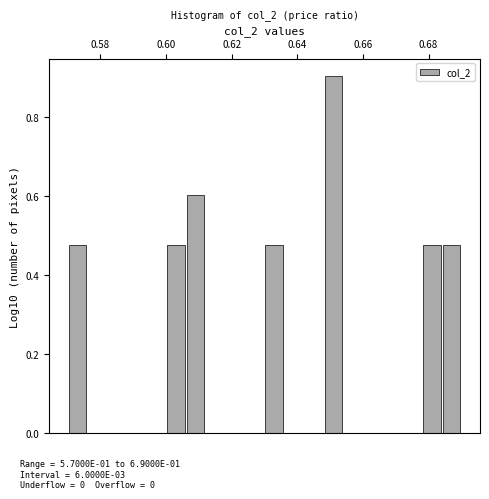

Around what value on the x-axis is the tallest bar? Give the approximate position of its centre, as read against the axis.

0.652